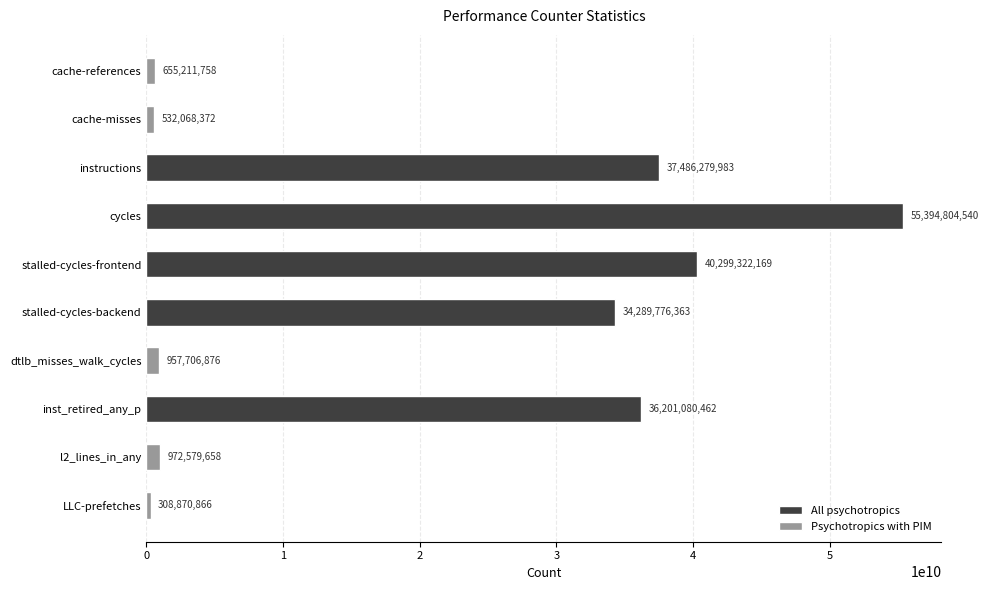

What value does the data have at dtlb_misses_walk_cycles, to the nearest 10?

957706880